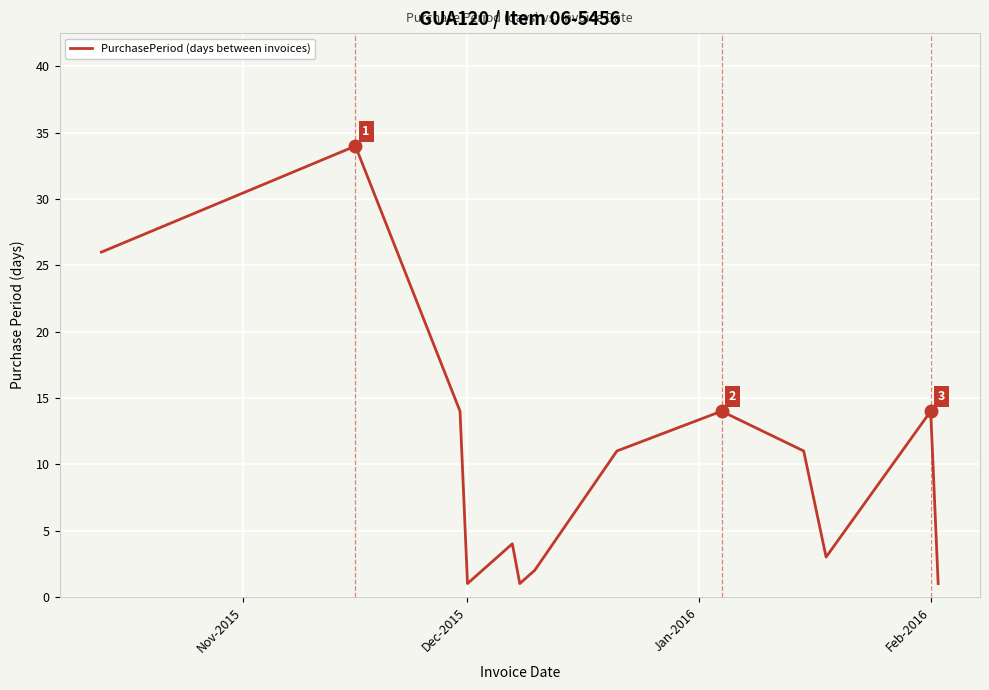

What is the greatest value displayed?

34